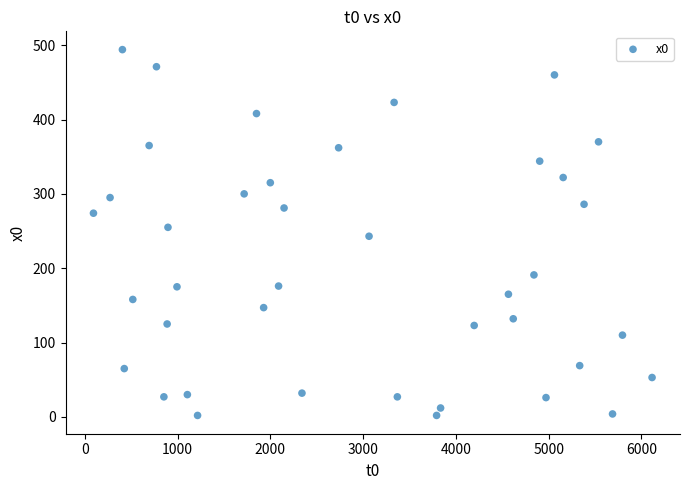

What is the range of X values (max minus min)?

6020